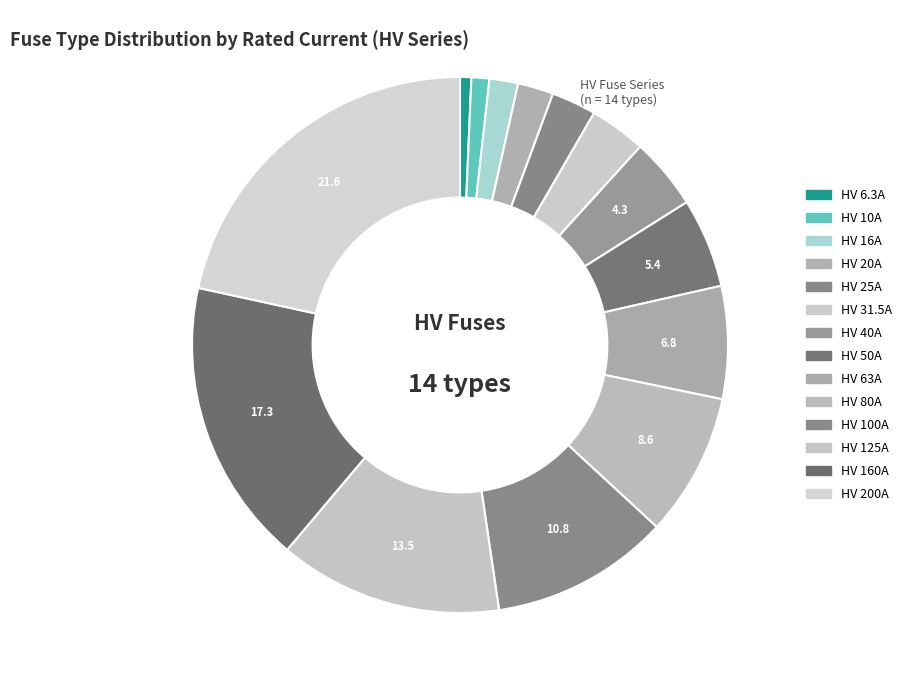

Combined, what portion of the pie is HV 16A and HV 31.5A?

5.1%